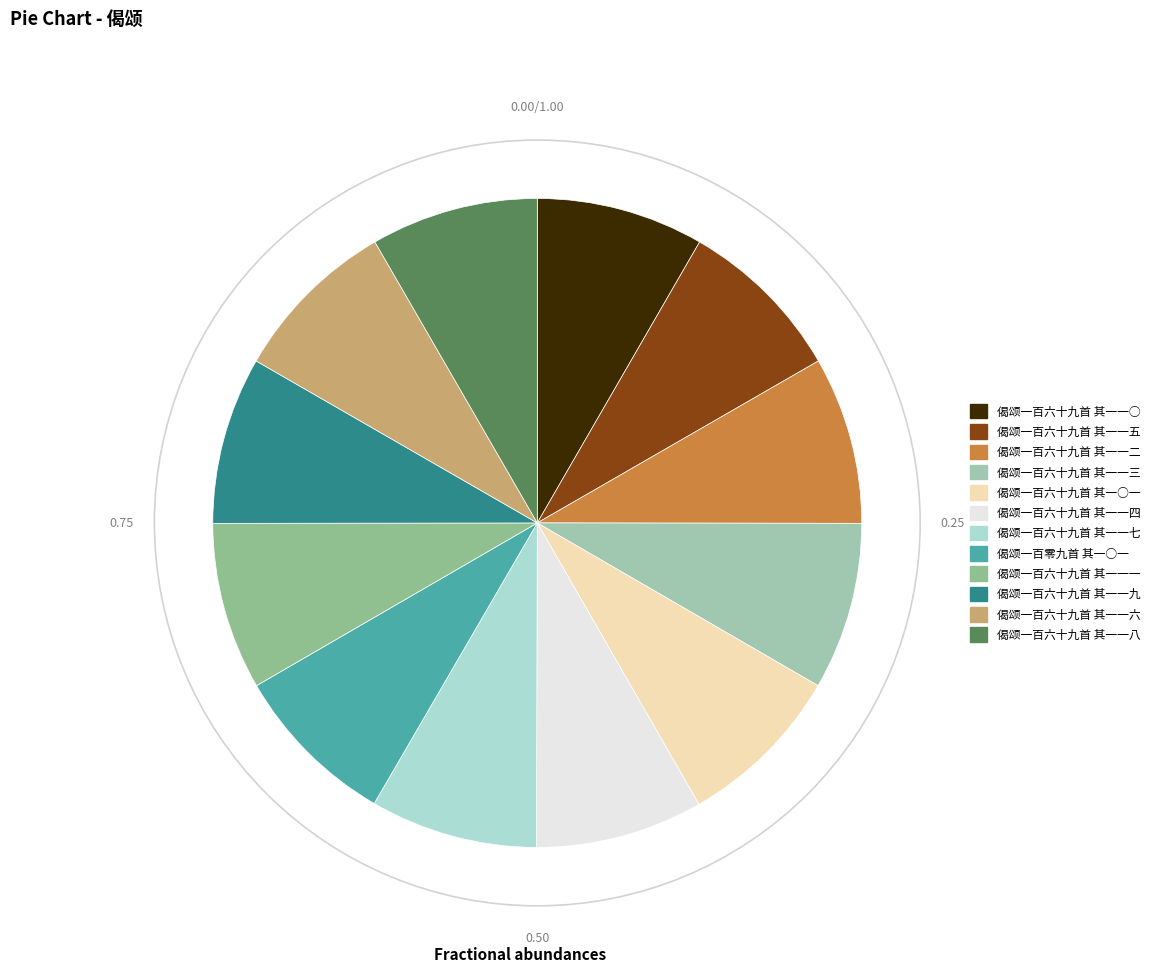

Is there a majority slice in this chart?

No